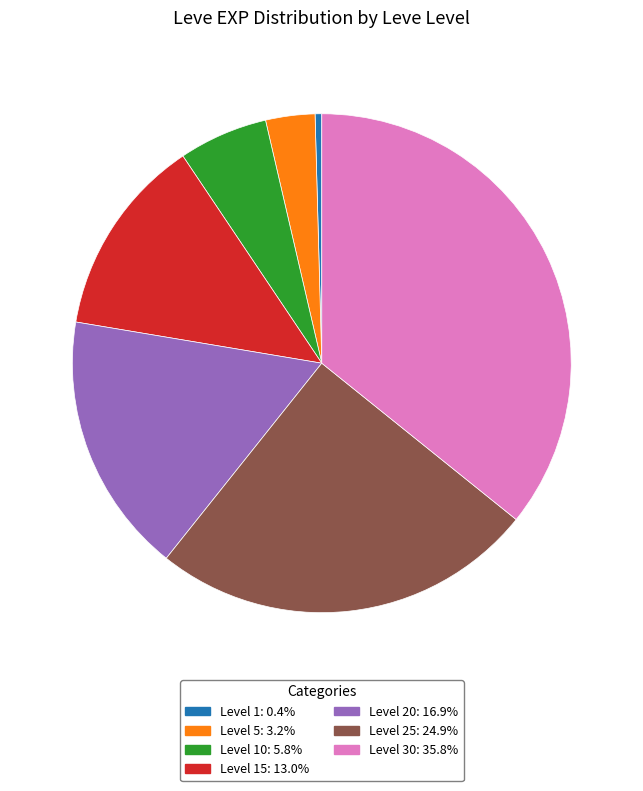

Is the sum of Level 10: 5.8% and Level 30: 35.8% greater than half?

No